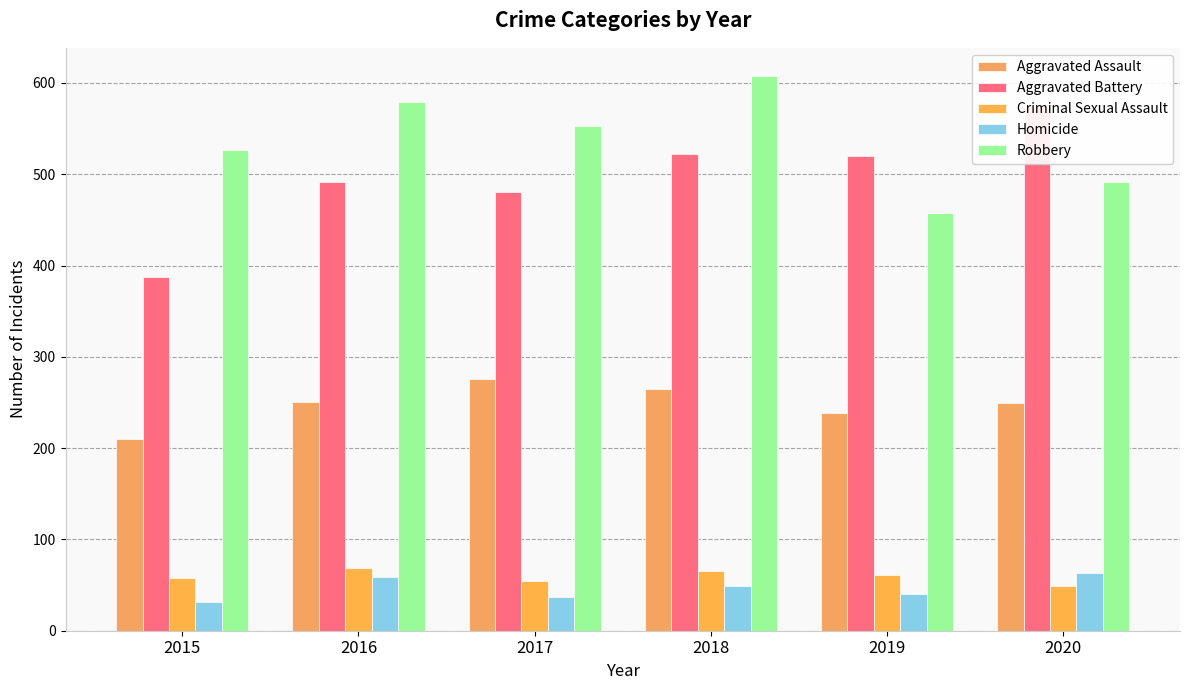

Rank the categories by Aggravated Battery value from lowest to highest.

2015, 2017, 2016, 2019, 2018, 2020